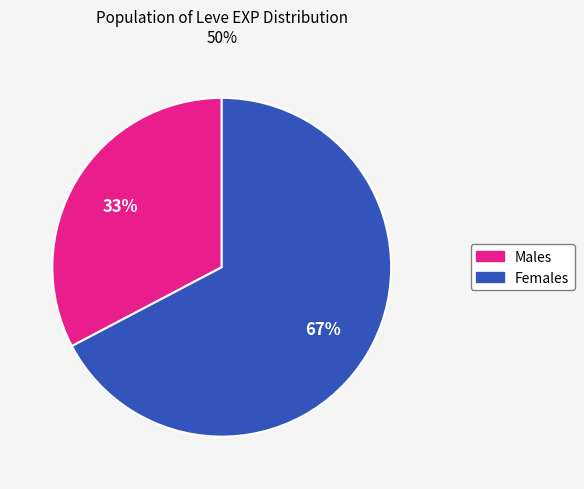

To the nearest percent, what is the average slice percentage?

50%